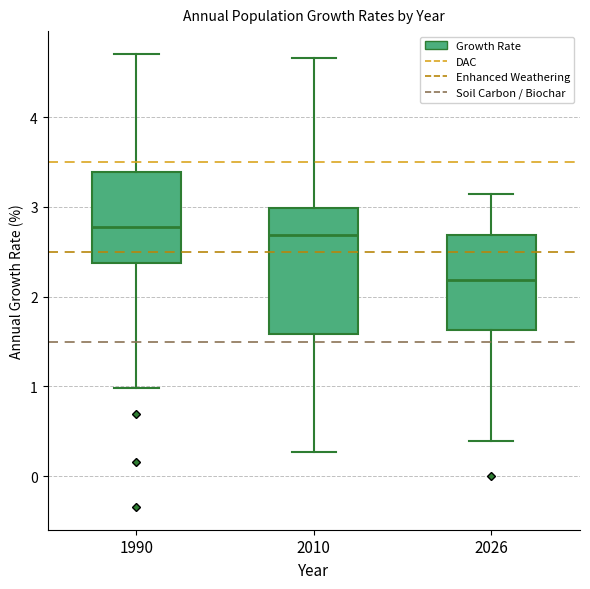

Which box is the tallest, from its lower edge to its upper edge?

2010